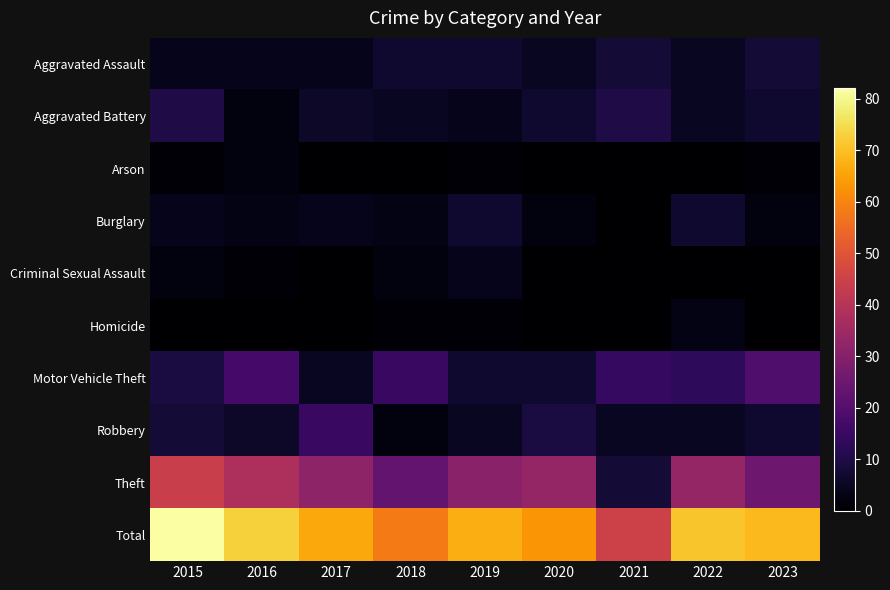

At how many categories does at least one series exceed 47?

8